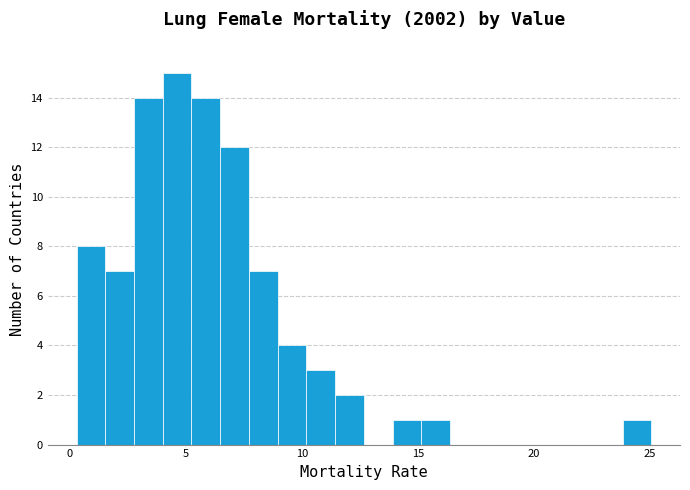

Around what value on the x-axis is the tallest bar? Give the approximate position of its centre, as read against the axis.

4.5